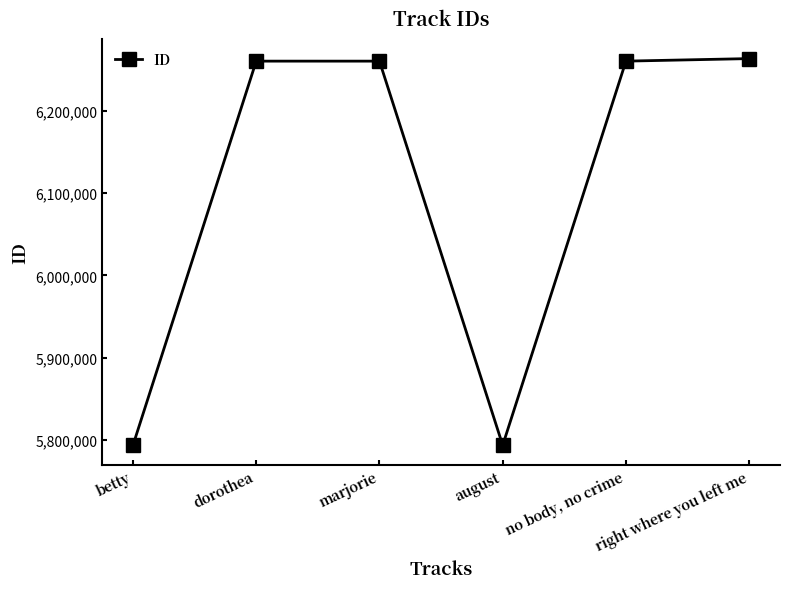

The chart shows a value of 5793962 at betty. True or false?

True